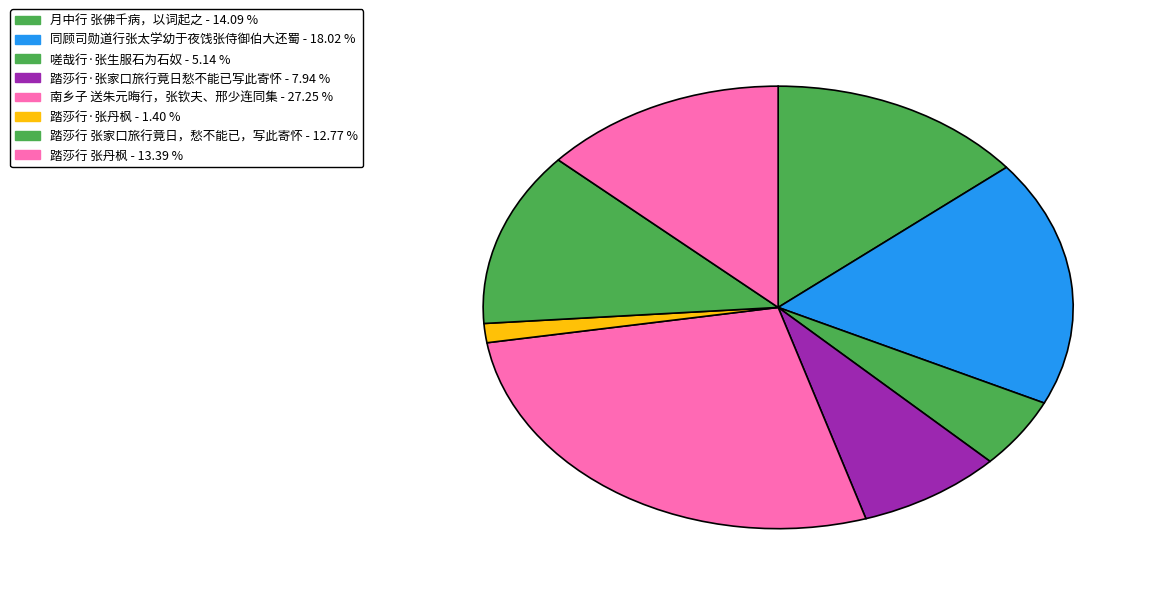

To the nearest percent, what is the difference between the largest and smallest slice percentages?

26%